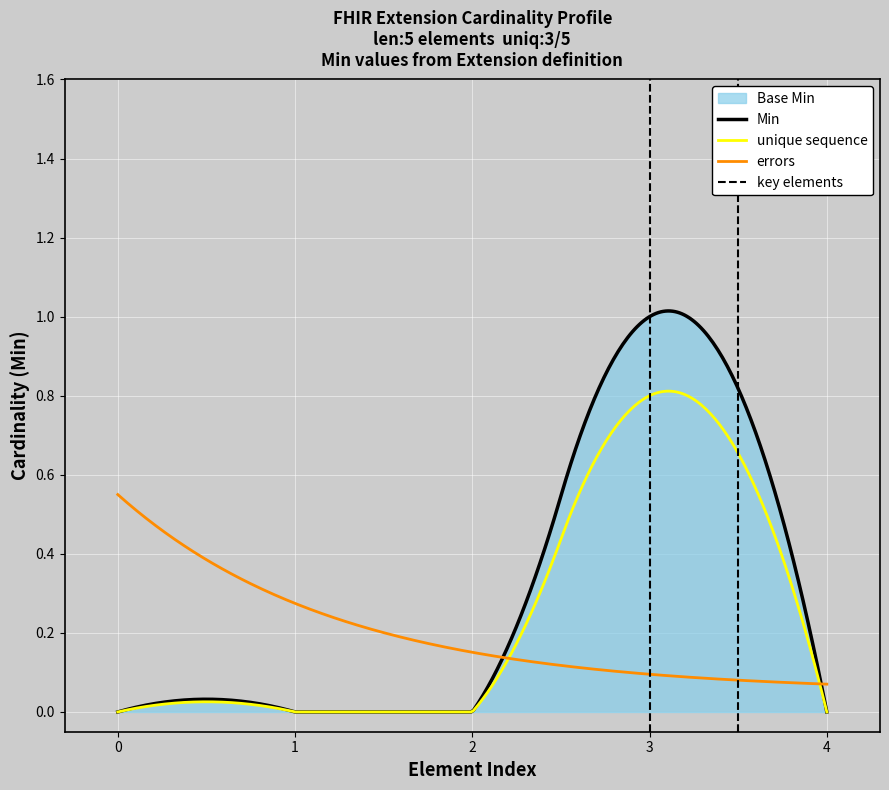

The Base Min series shows 0 at Extension.id. True or false?

True